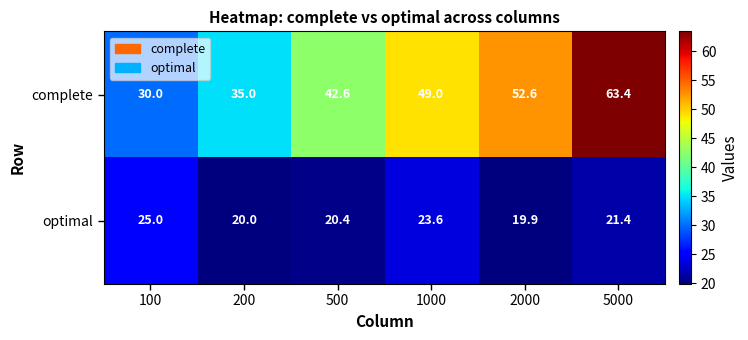

How many categories are shown in the chart?

6